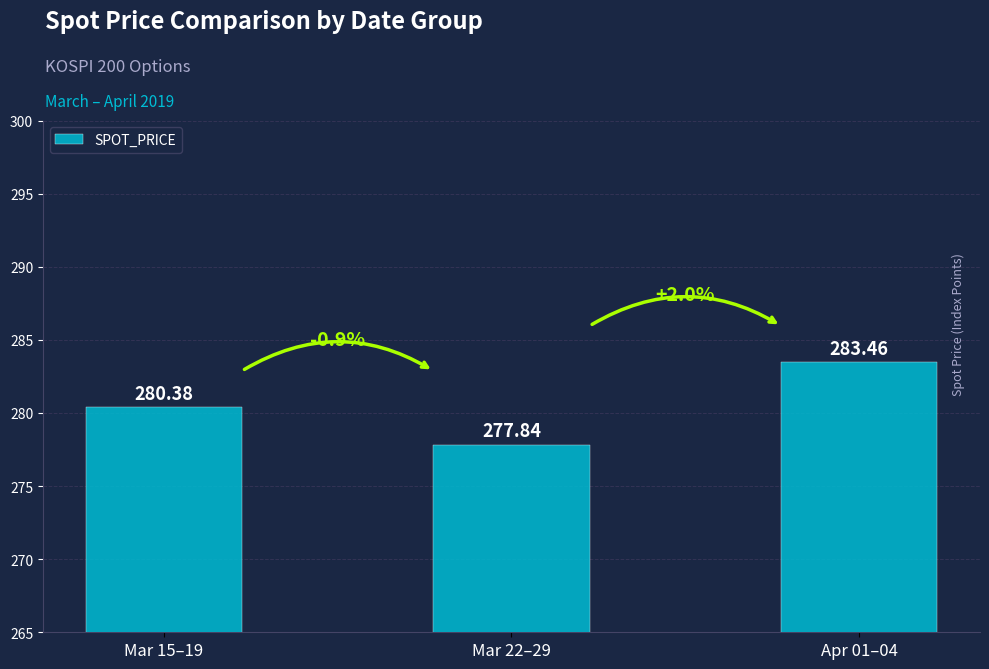

List the labels in order of value, largest first.

Apr 01–04, Mar 15–19, Mar 22–29